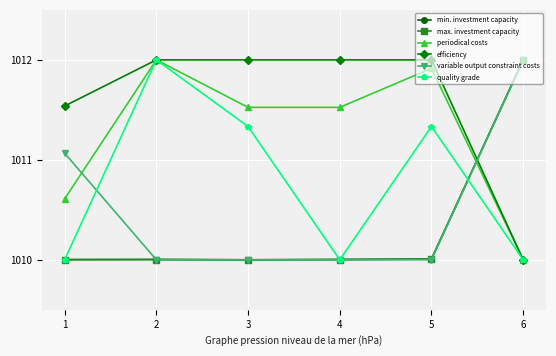

What is the sum of the min. investment capacity values at 4 and 2?

2020.0